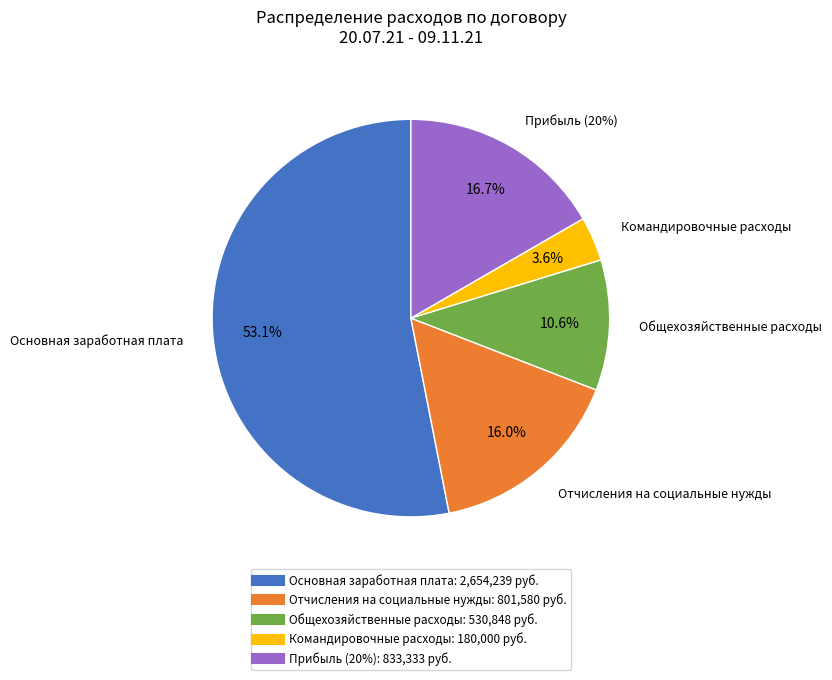

Is there any slice that represents more than half of the pie?

Yes